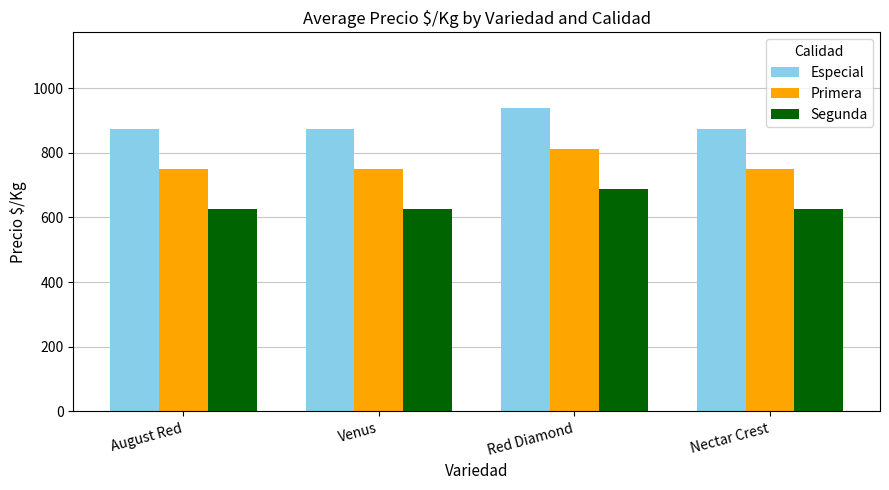

What position from the right is Red Diamond?

2